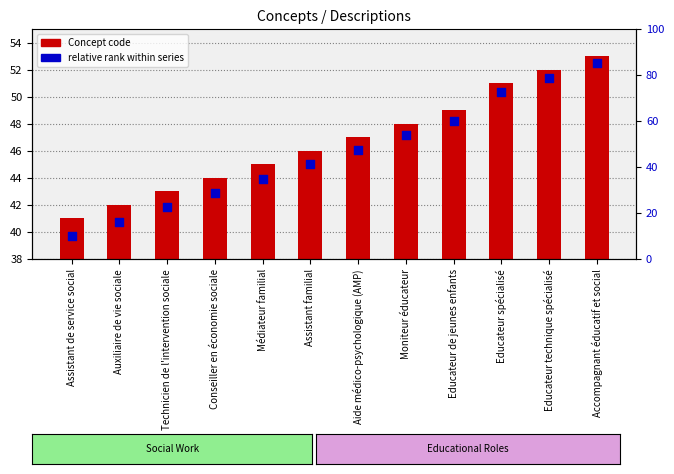

At how many categories does at least one series exceed 57?

4